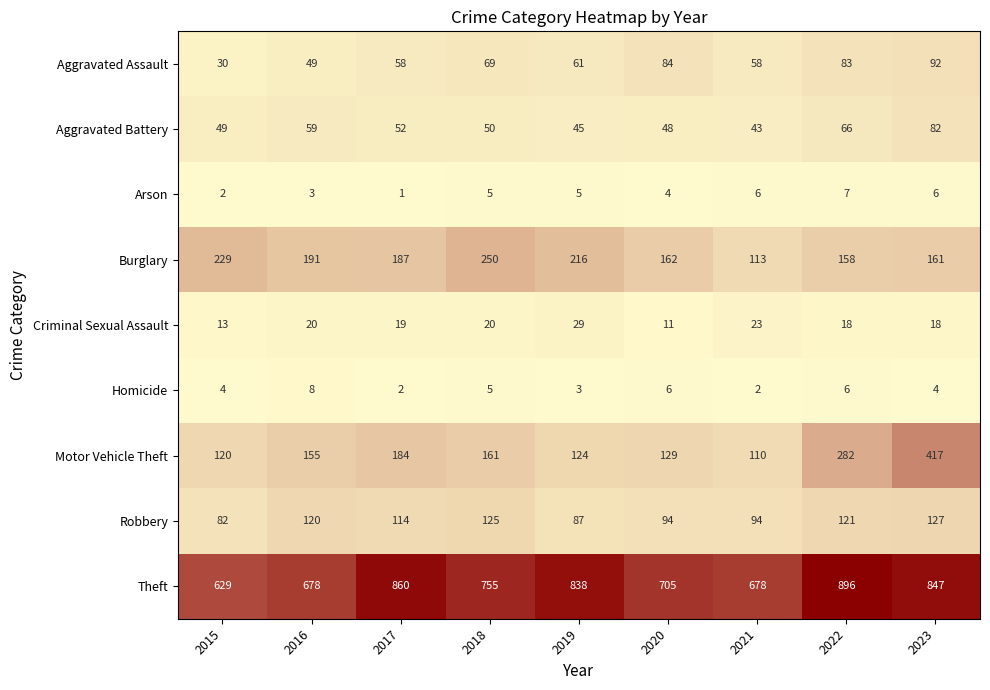

How many series are shown in this chart?

9